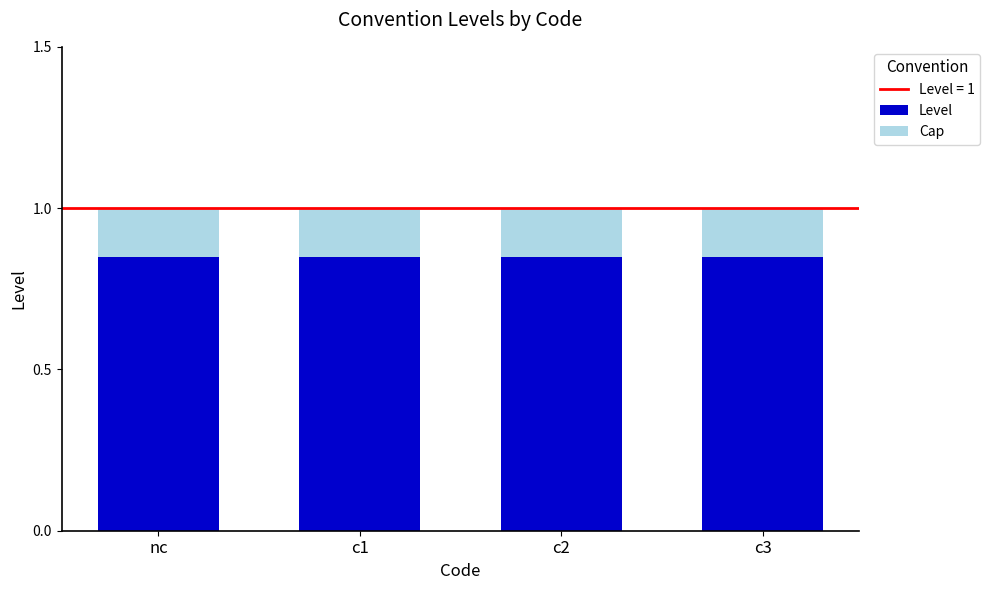

The Cap series shows 0.1 at c3. True or false?

False